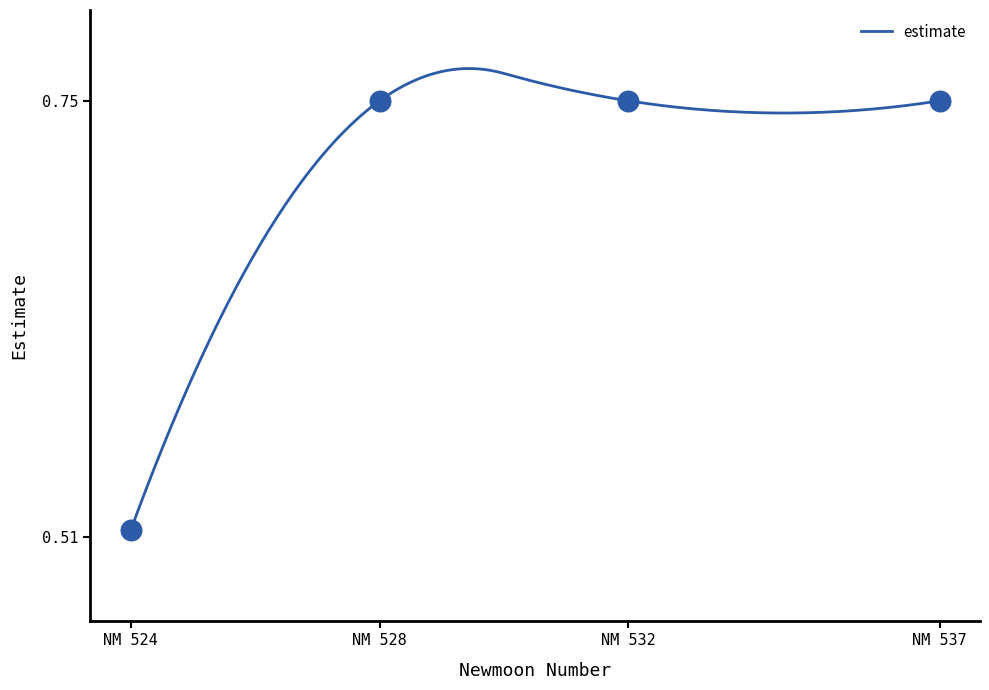

What is the difference between the maximum and minimum values?

0.3